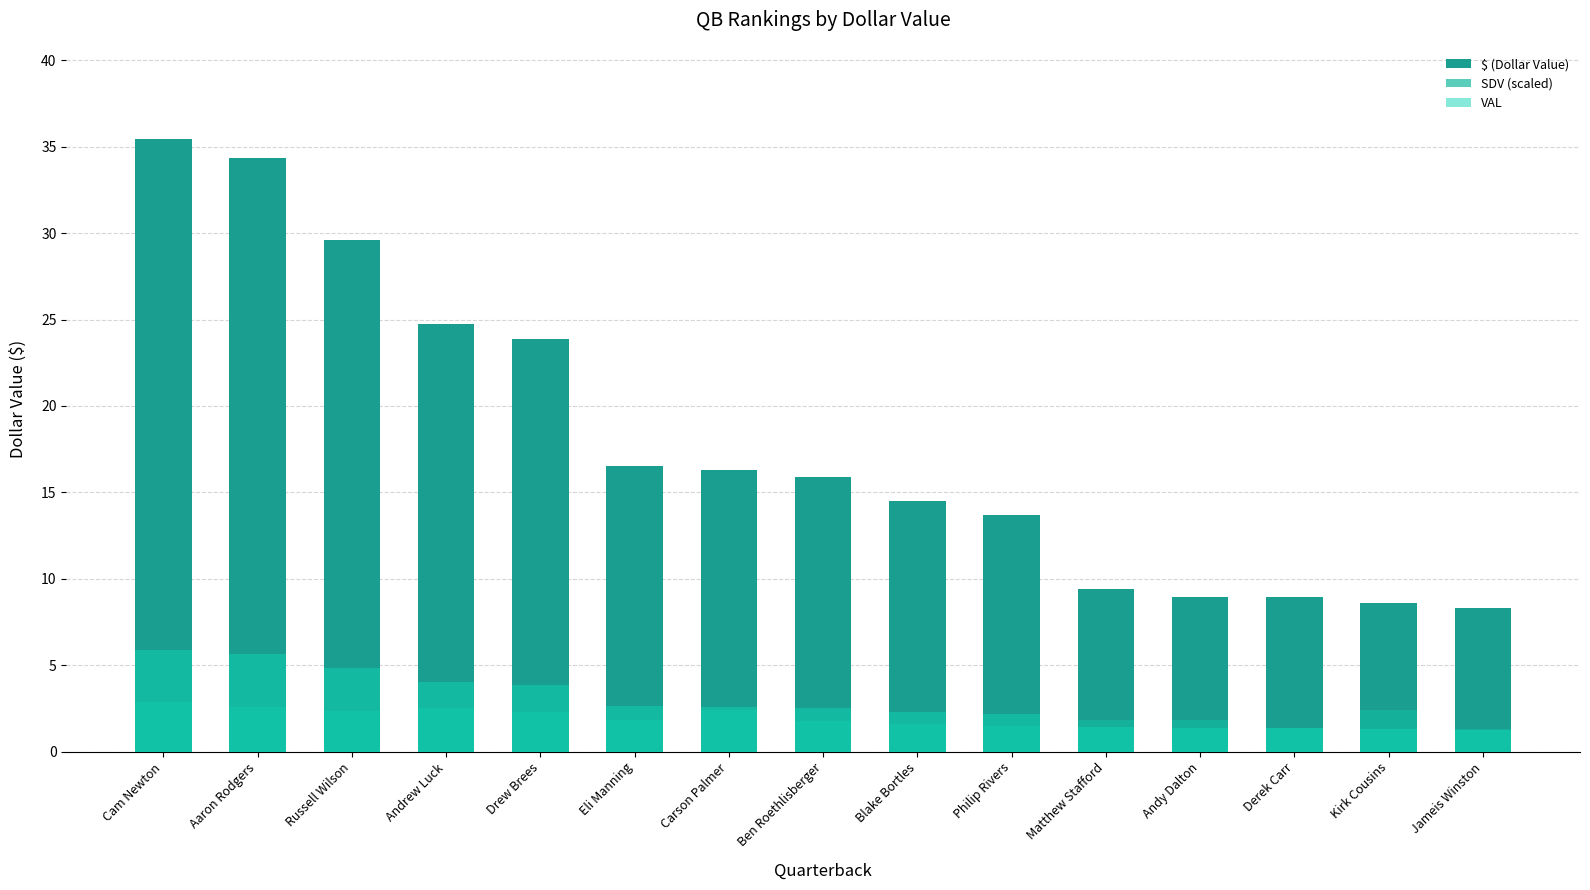

Which series has the largest range (max minus min)?

$ (Dollar Value)